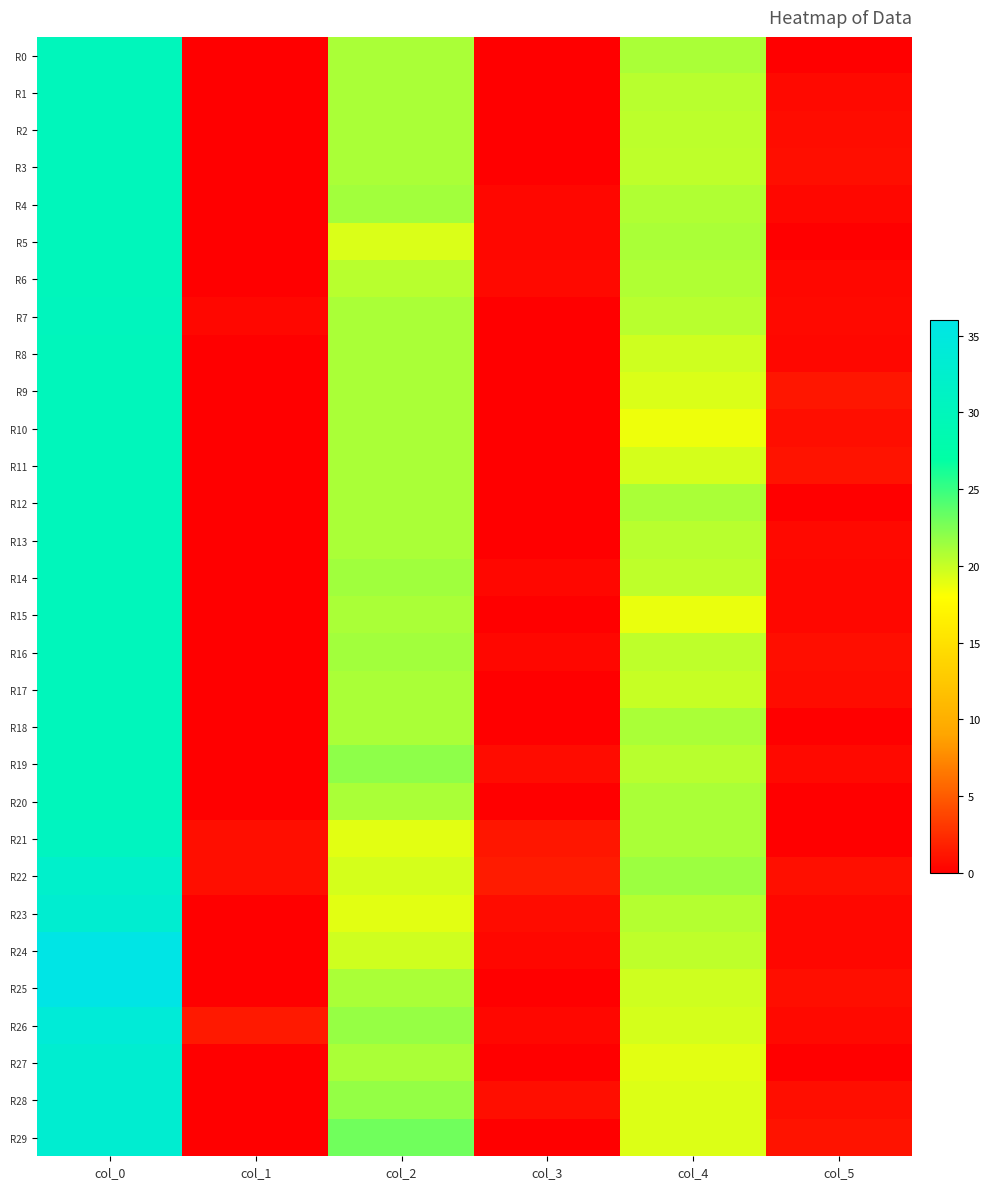

At how many categories does at least one series exceed 18?

3